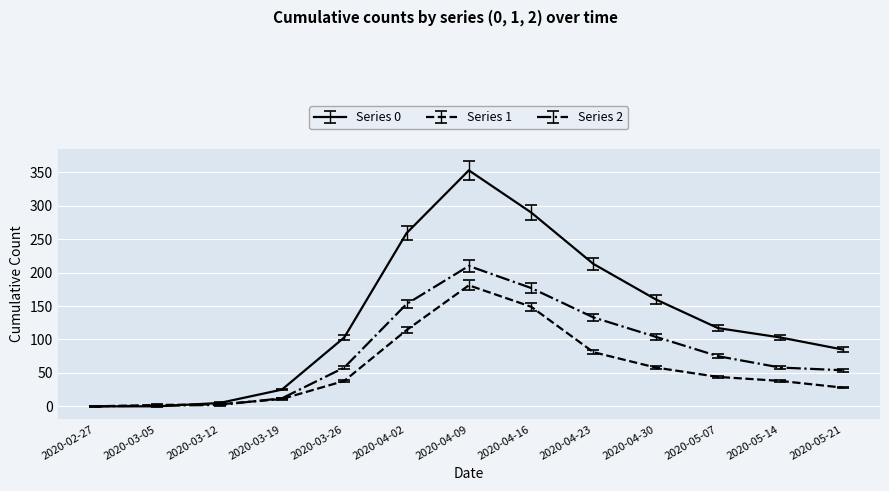

At which category is the sum across all series the highest?

2020-04-09